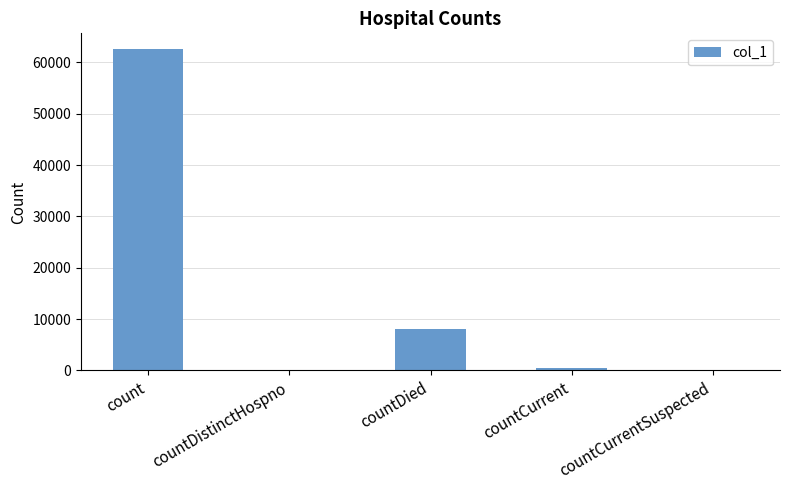

Reading left to right, transcribe all the data shown in this chart.

count=62519	countDistinctHospno=0	countDied=8162	countCurrent=528	countCurrentSuspected=0